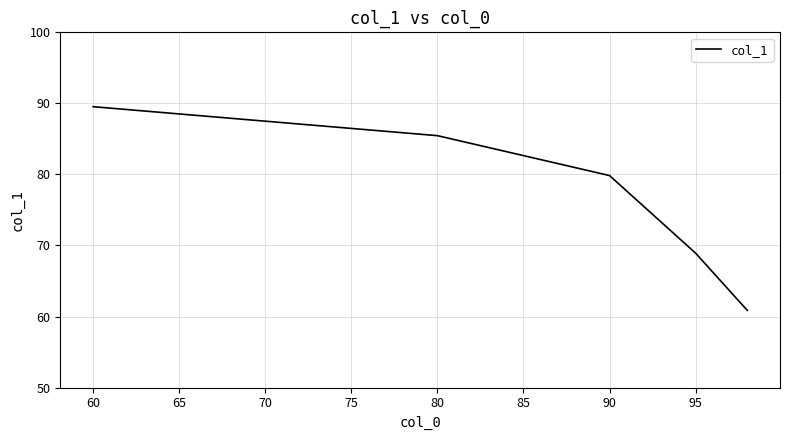

What is the maximum value shown in the chart?

89.5